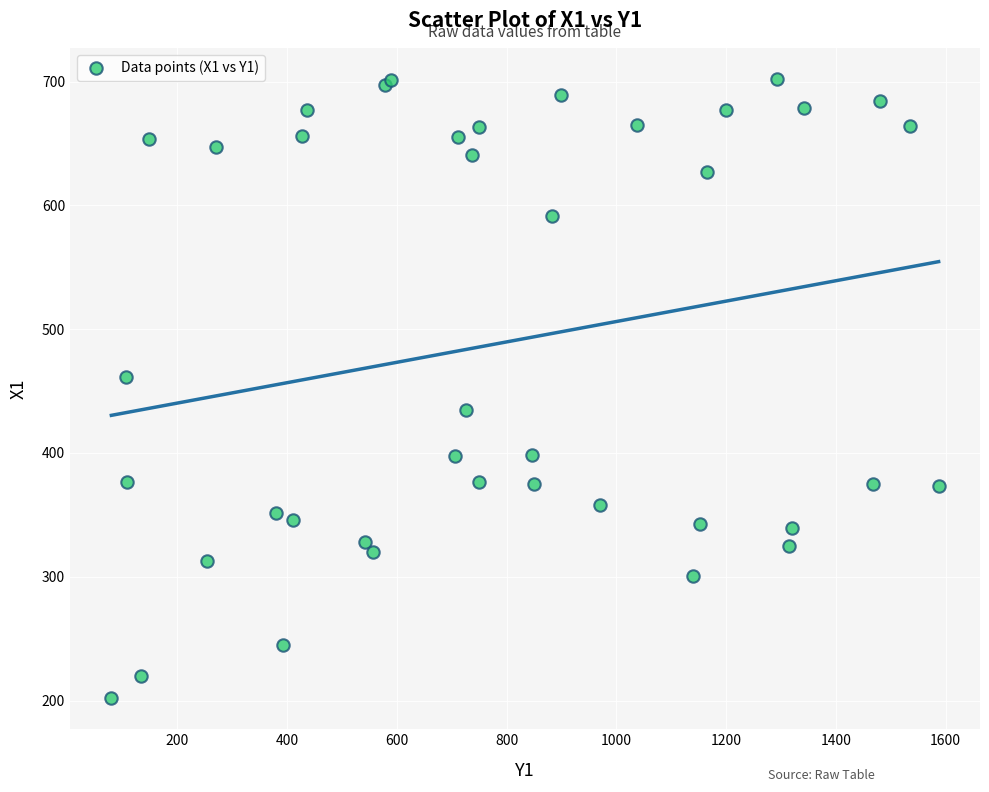

What Y value in the scatter plot is closest to 452?

461.6